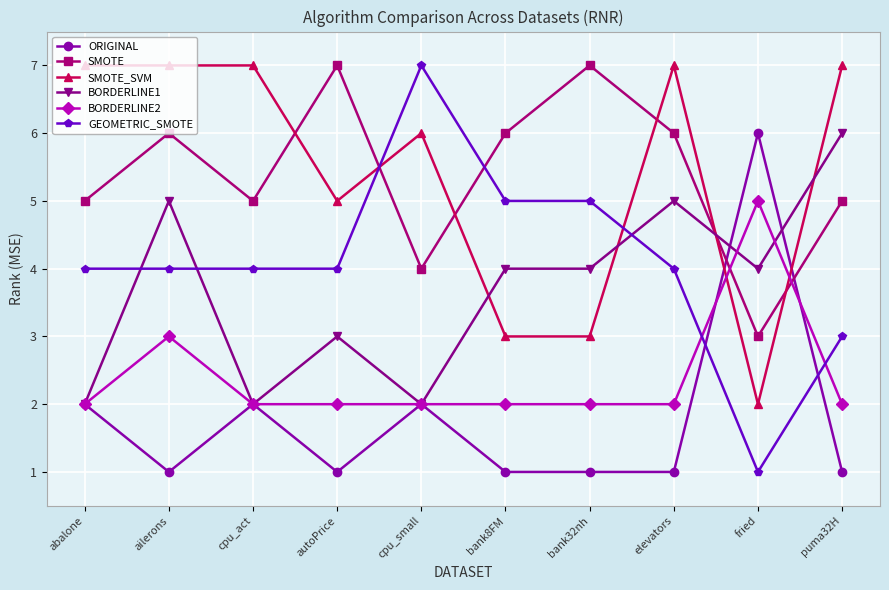

Reading left to right, list all the values displayed in this chart.

ORIGINAL: 2	1	2	1	2	1	1	1	6	1
SMOTE: 5	6	5	7	4	6	7	6	3	5
SMOTE_SVM: 7	7	7	5	6	3	3	7	2	7
BORDERLINE1: 2	5	2	3	2	4	4	5	4	6
BORDERLINE2: 2	3	2	2	2	2	2	2	5	2
GEOMETRIC_SMOTE: 4	4	4	4	7	5	5	4	1	3